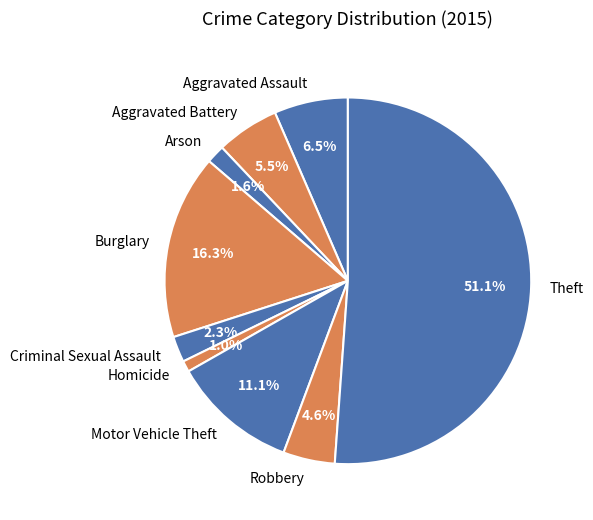

Is the sum of Robbery and Homicide greater than half?

No